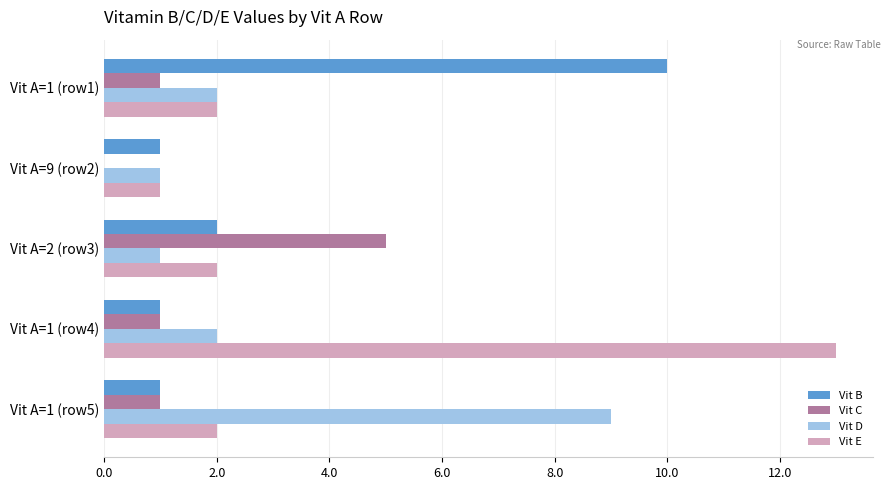

How many distinct data groups are displayed?

4